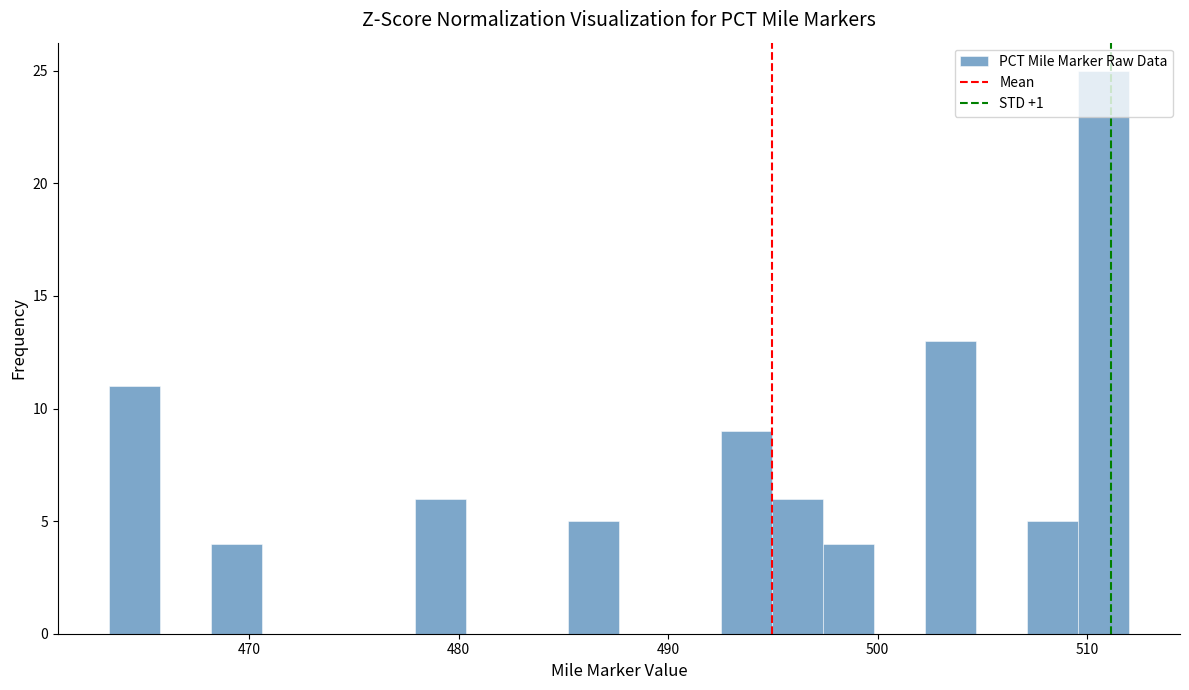

Read against the x-axis, roughly where is the centre of the tallest bar?

511